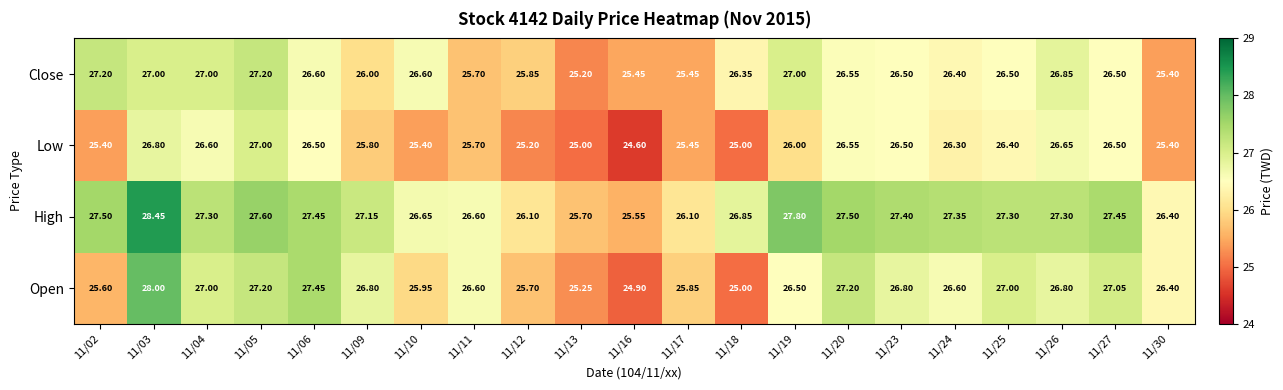

At which category is the sum across all series the highest?

11/03